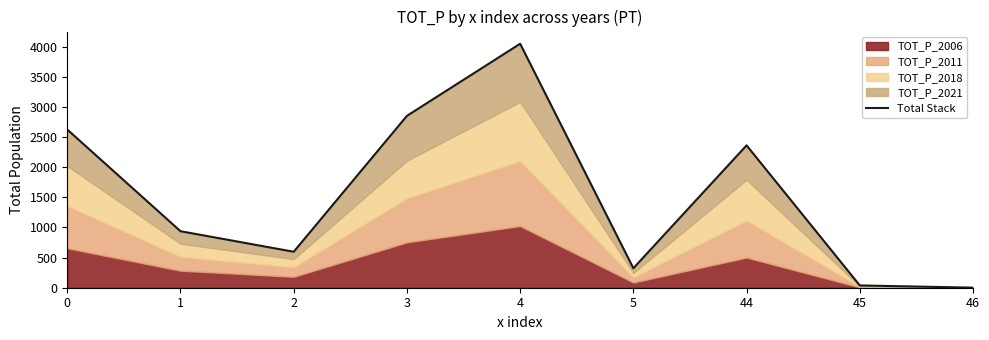

Which category has the lowest value across all series?

46